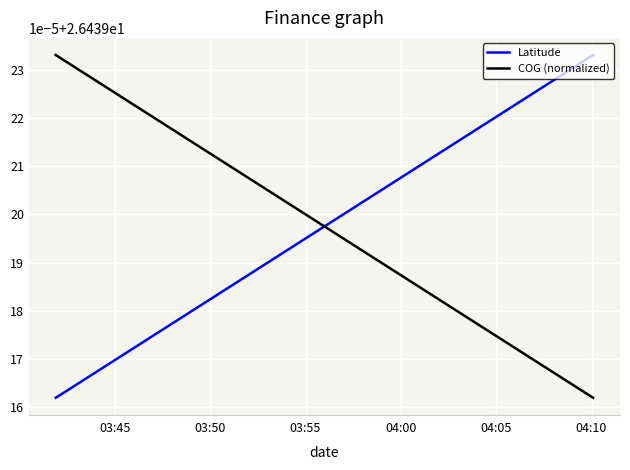

How many lines are shown in the chart?

2